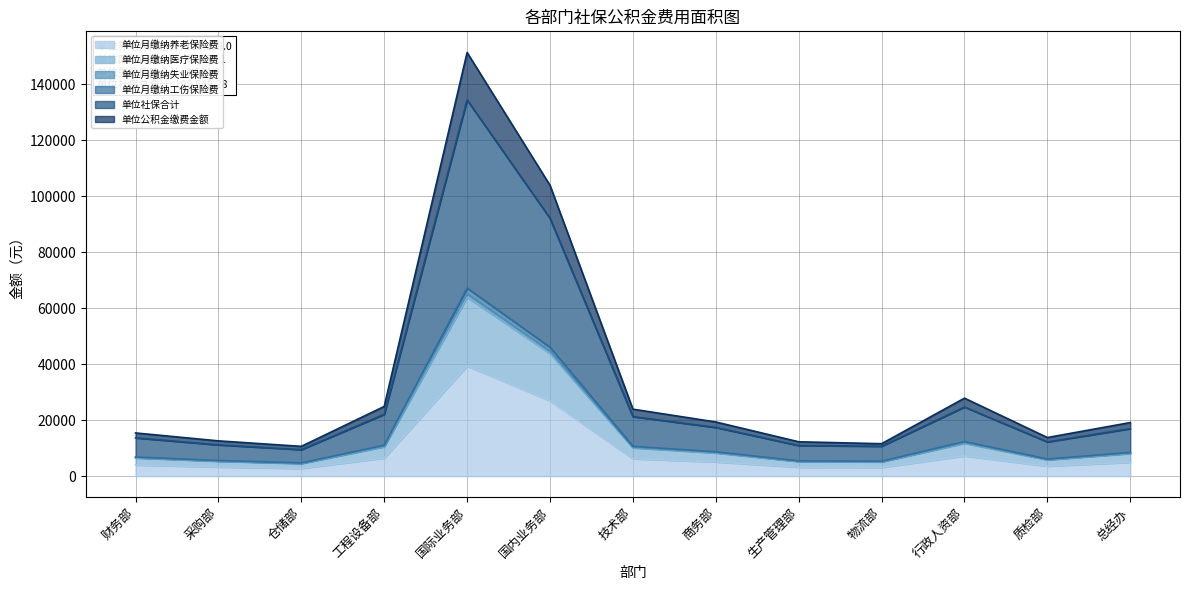

What are all the series names shown in the legend?

单位月缴纳养老保险费, 单位月缴纳医疗保险费, 单位月缴纳失业保险费, 单位月缴纳工伤保险费, 单位社保合计, 单位公积金缴费金额